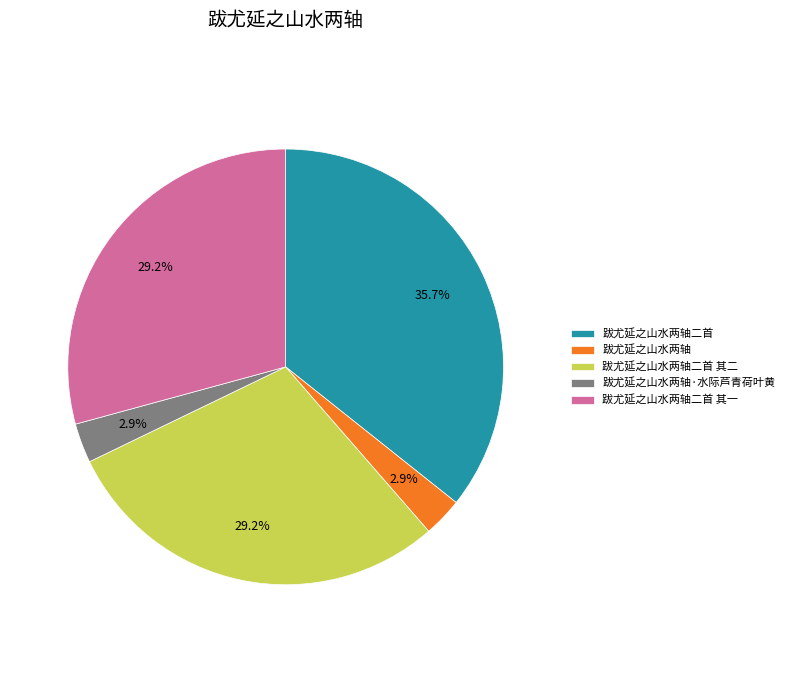

Between 跋尤延之山水两轴二首 其二 and 跋尤延之山水两轴·水际芦青荷叶黄, which is larger?

跋尤延之山水两轴二首 其二